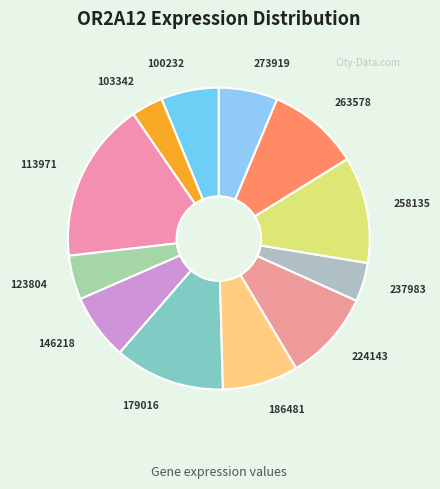

How many segments does this pie chart have?

12